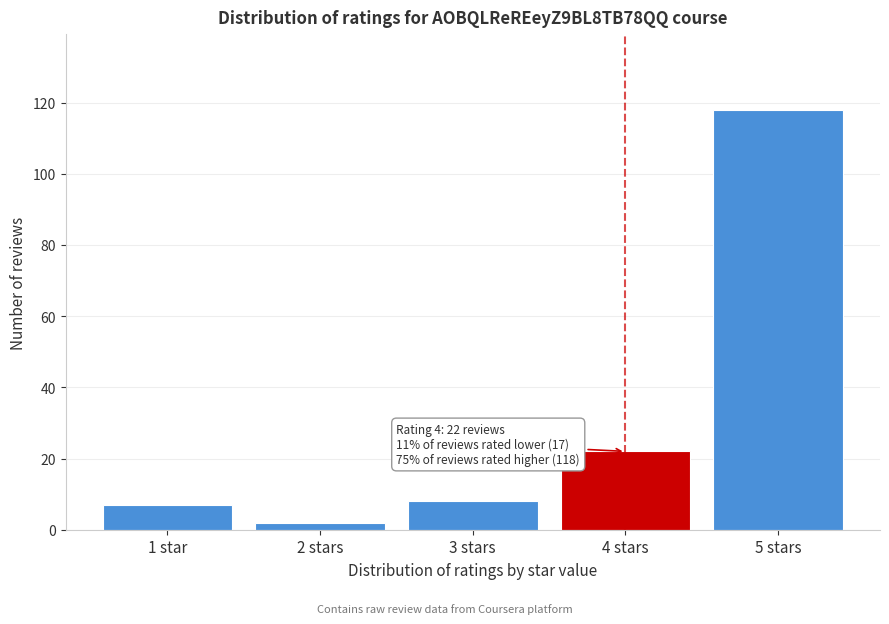

Reading left to right, transcribe all the data shown in this chart.

1 star=7	2 stars=2	3 stars=8	4 stars=22	5 stars=118